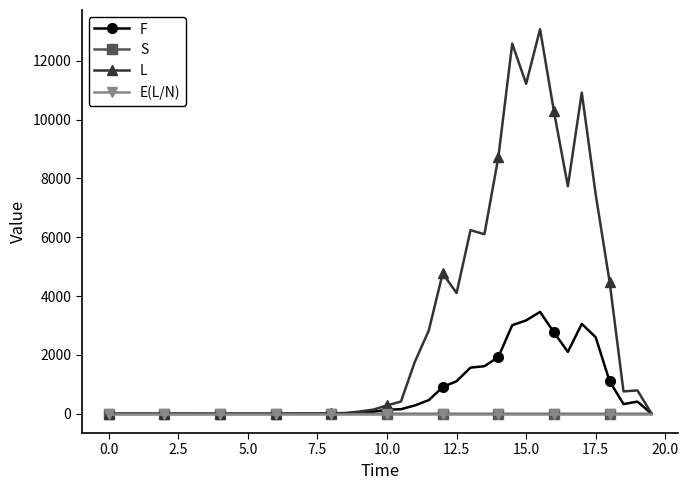

How many values in the L series are below 140?

20